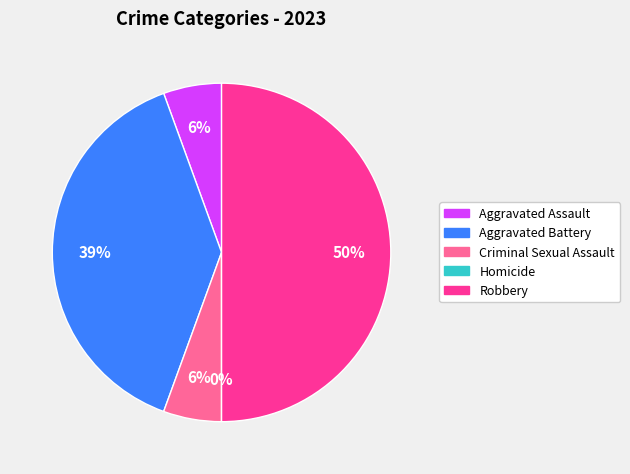

True or false: Criminal Sexual Assault accounts for 19% of the total.

False